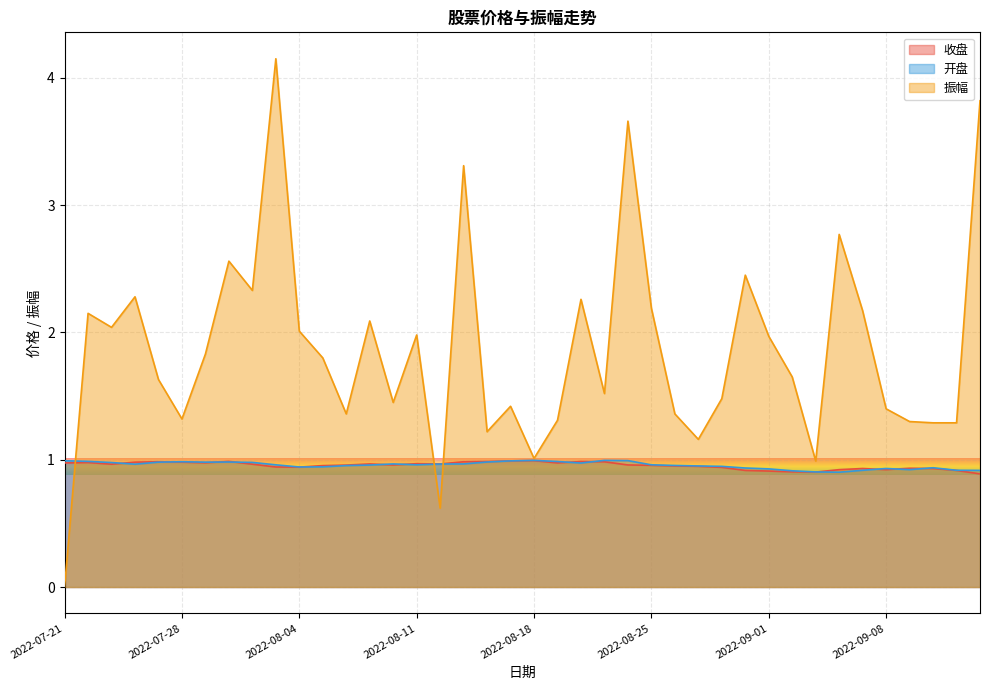

List the series in order of their peak value, highest first.

振幅, 开盘, 收盘